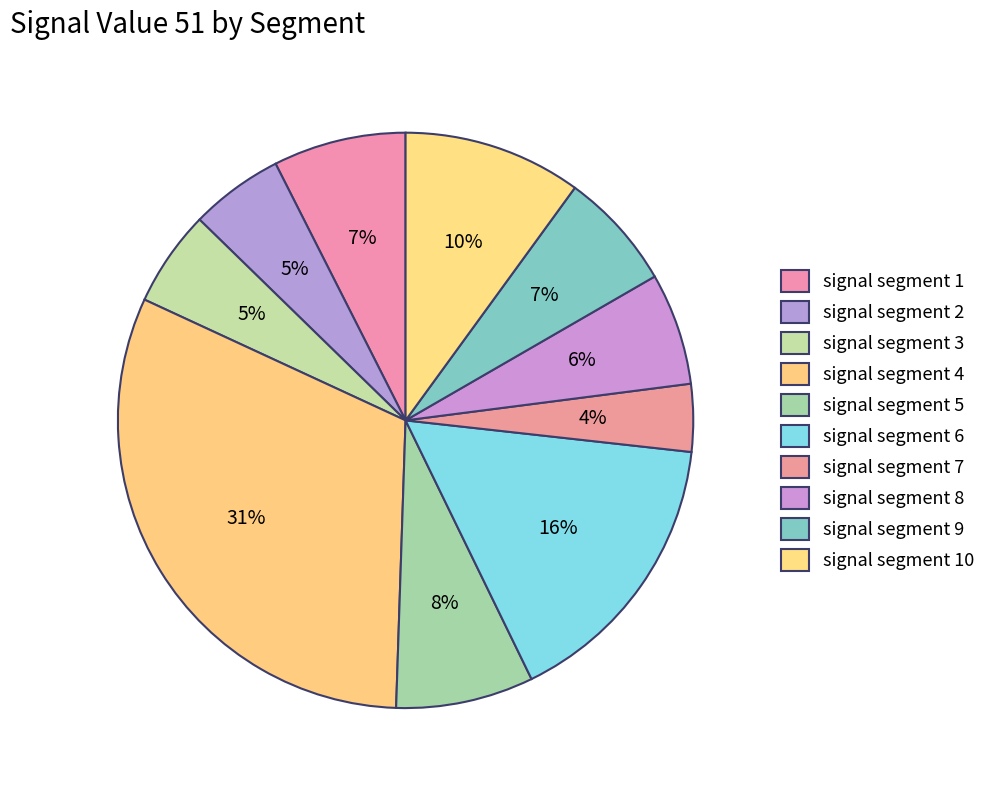

Is there a majority slice in this chart?

No